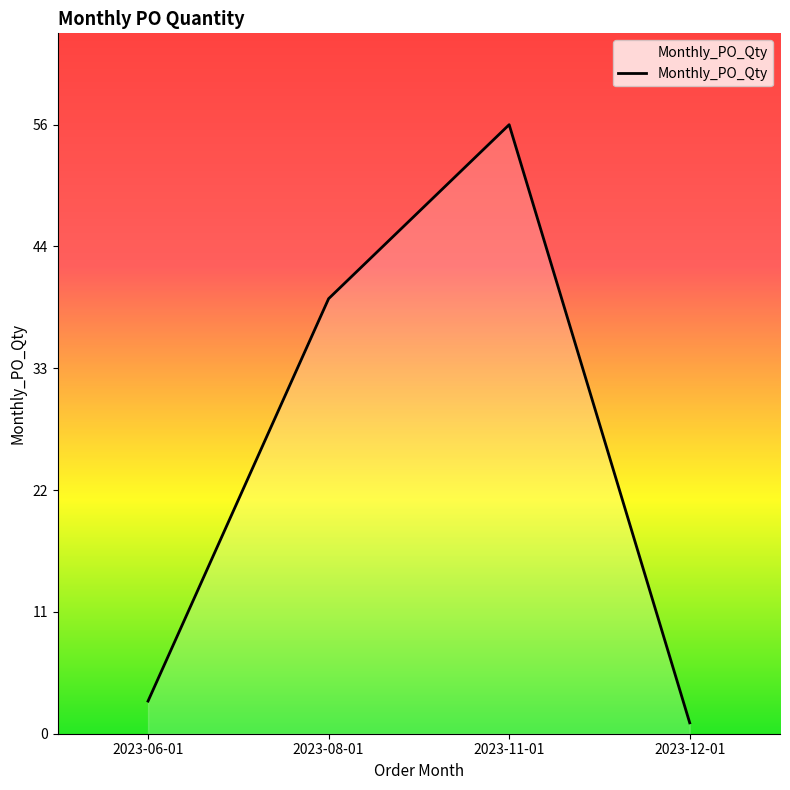

Does the chart have visible grid lines?

No